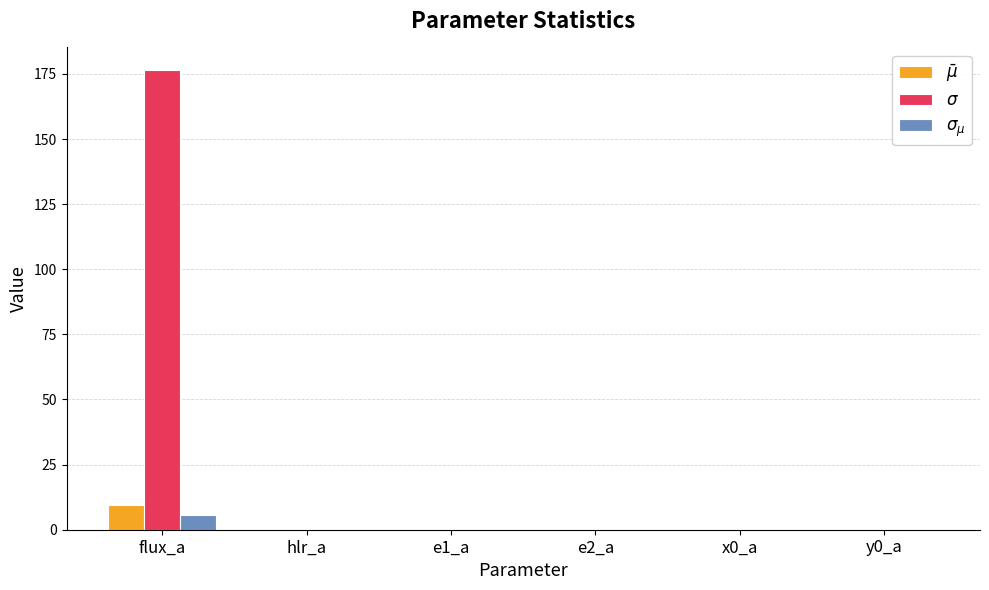

What is the maximum value shown in the chart?

176.3